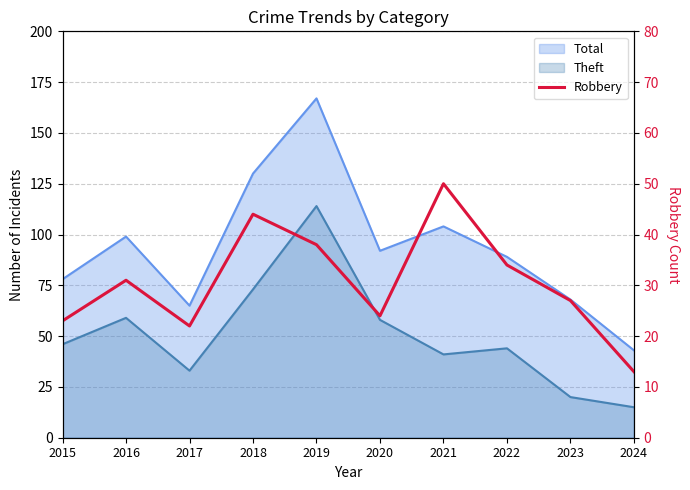

What is the difference between the maximum and minimum values?

37